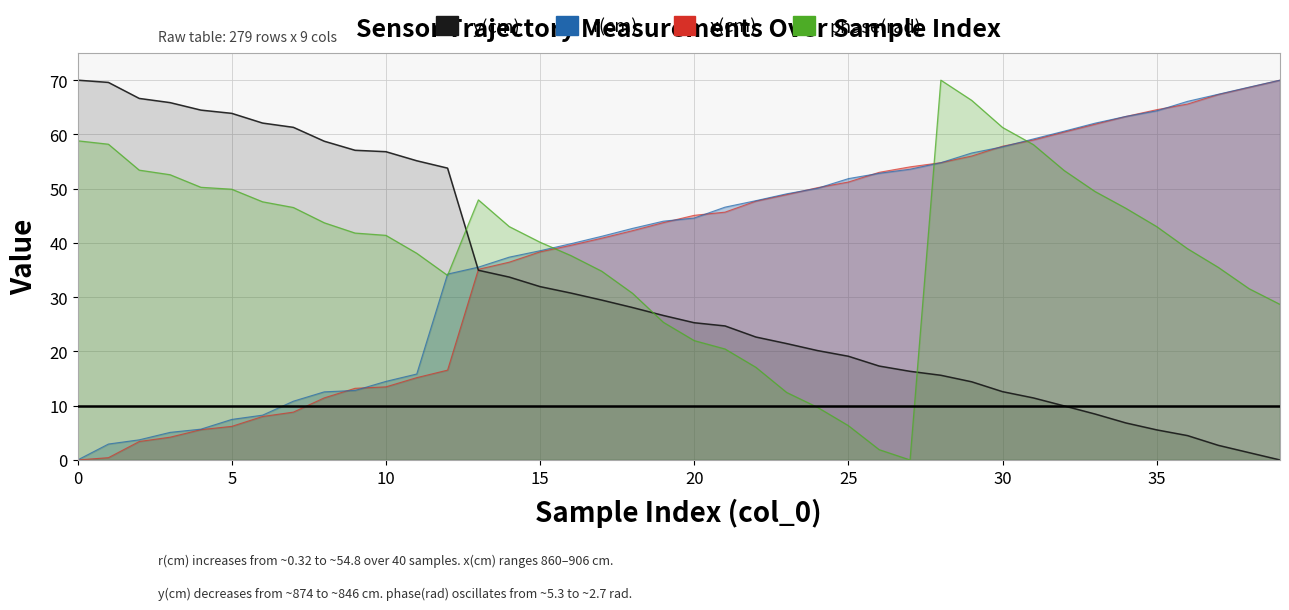

At how many categories does at least one series exceed 4?

40